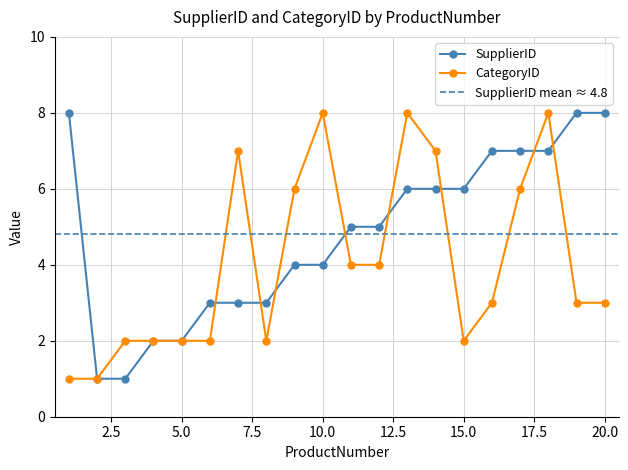

Which label corresponds to the largest value in the chart?

1